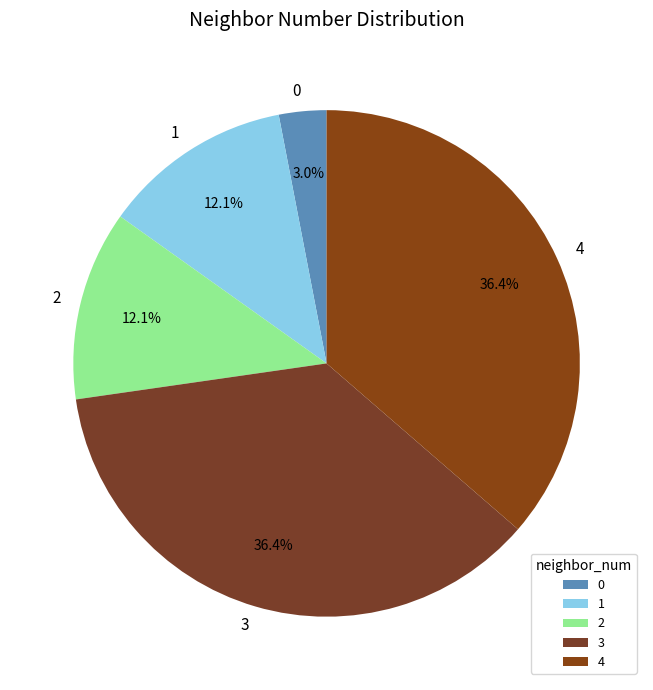

Combined, what portion of the pie is 3 and 0?

39.4%